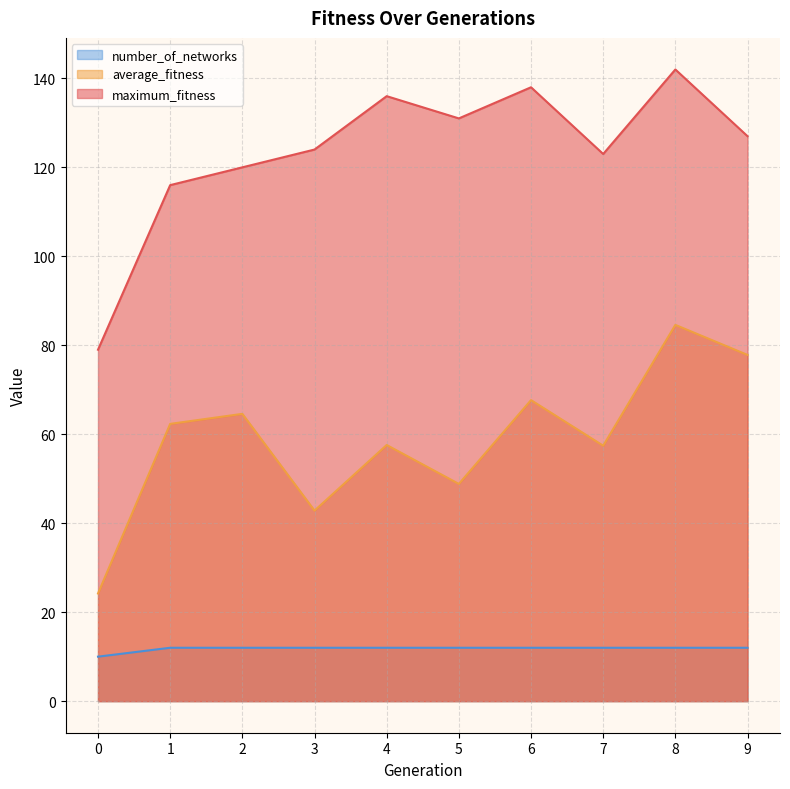

Which category has the highest value across all series?

8